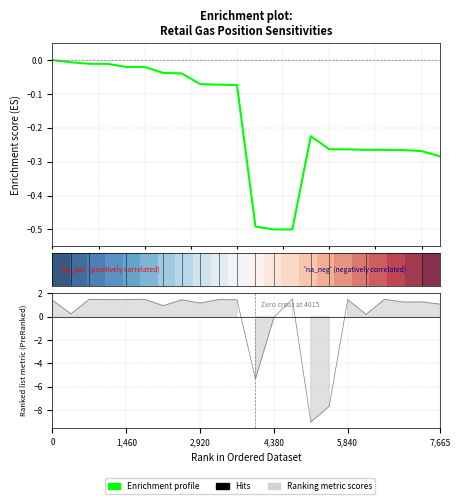

The Enrichment profile series shows -0.3 at 17. True or false?

True